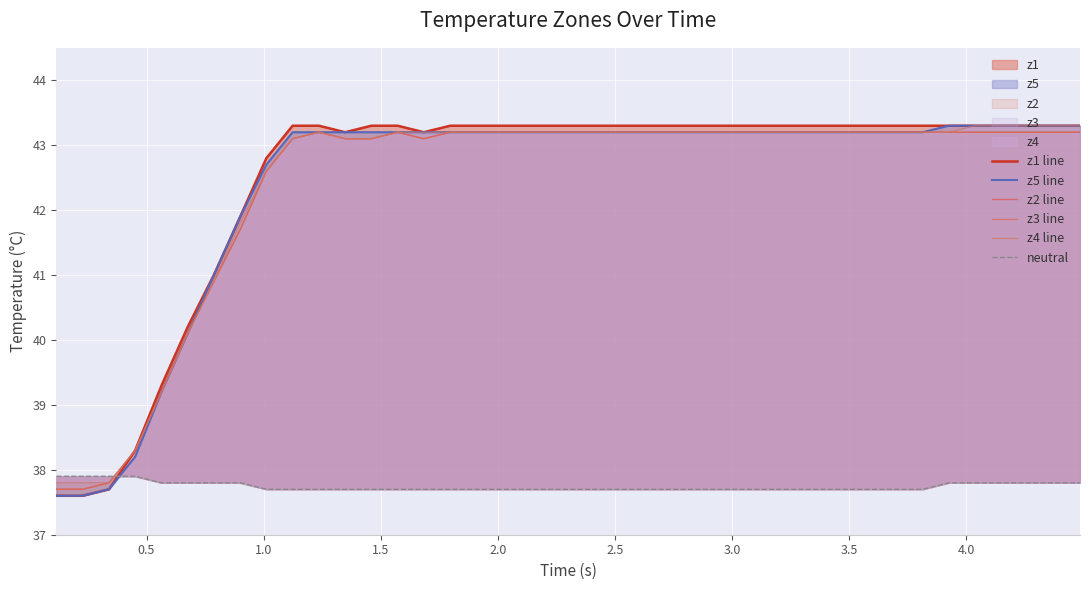

What is the value of the z1 line point at the 1st from the left?

37.6